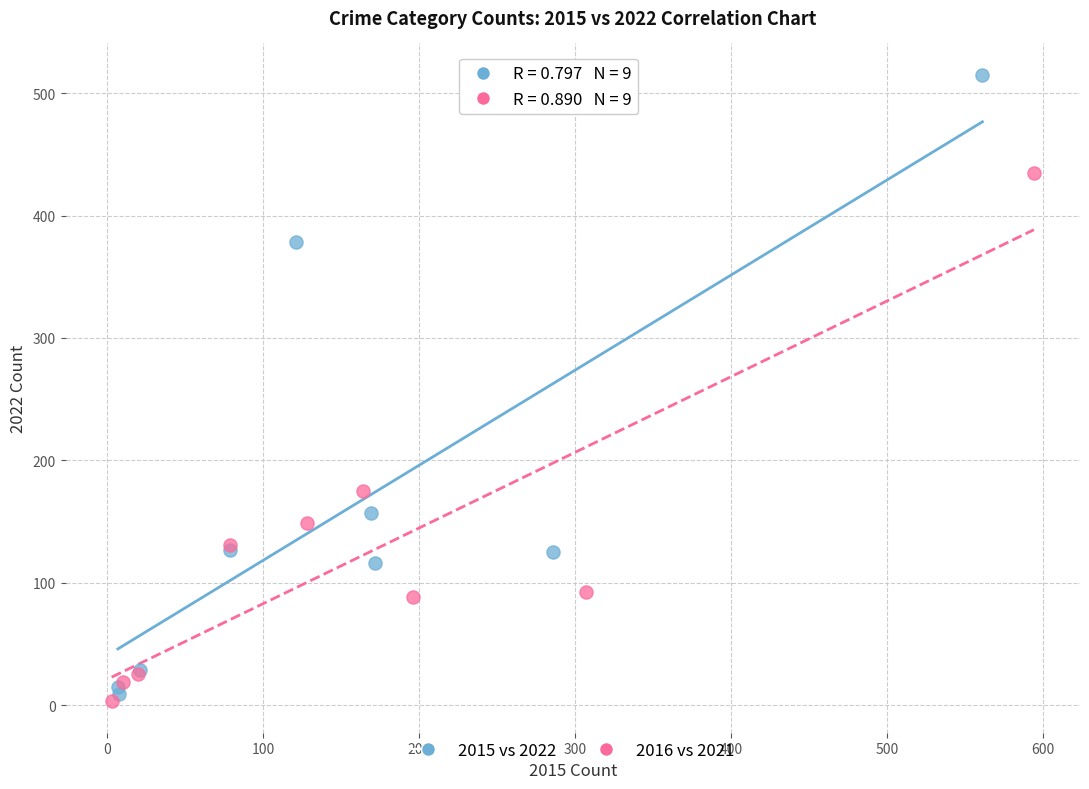

Which series contains the lowest Y value?

2016 vs 2021